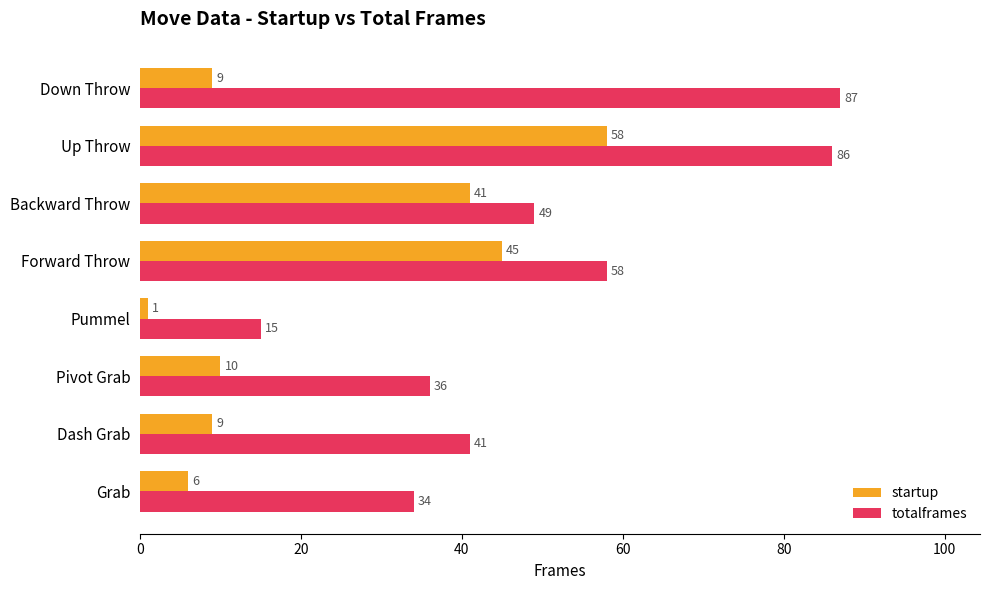

Which series has the widest spread of values?

totalframes